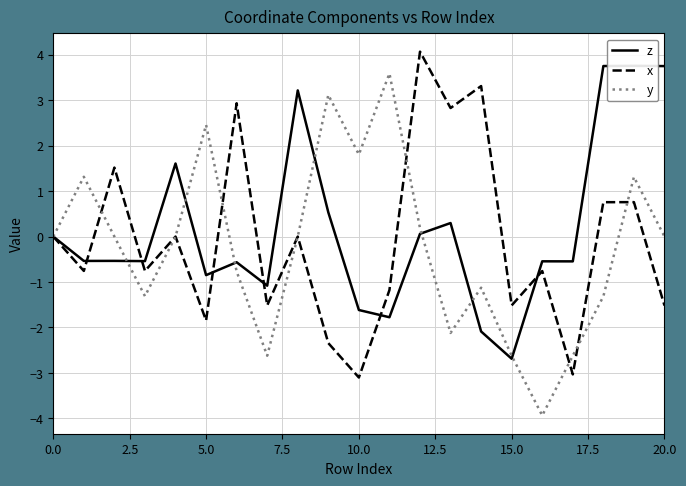

What is the minimum value for x?

-3.1